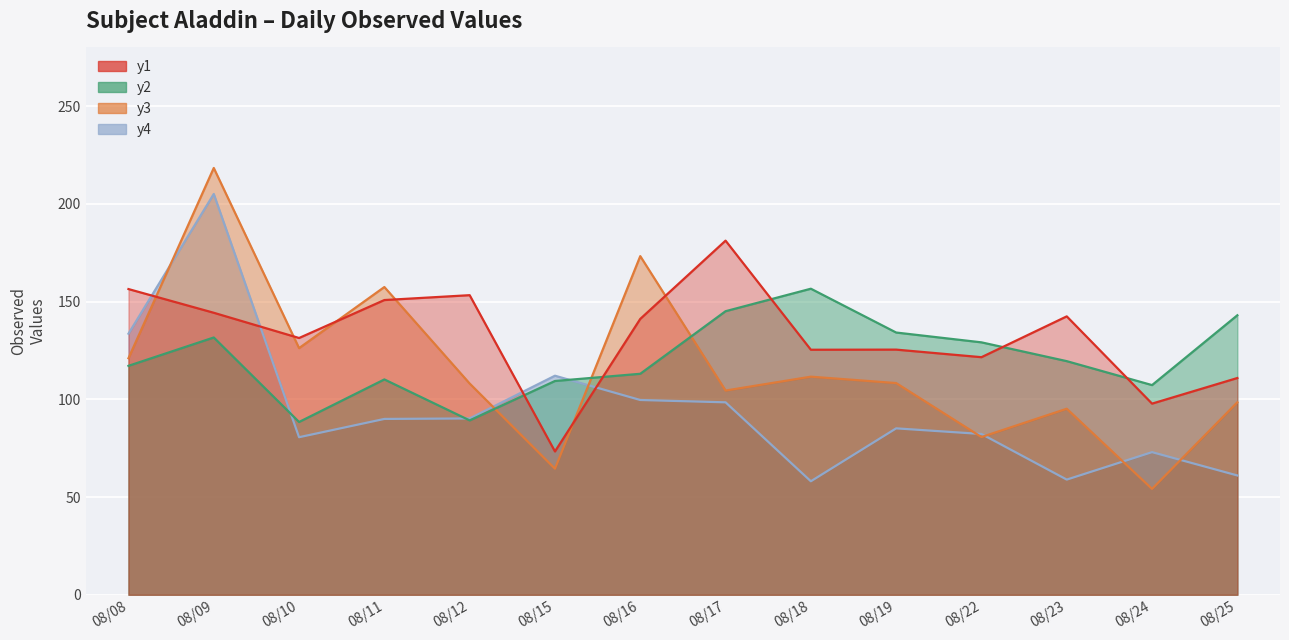

How many intersections are there between y2 and y1?

5